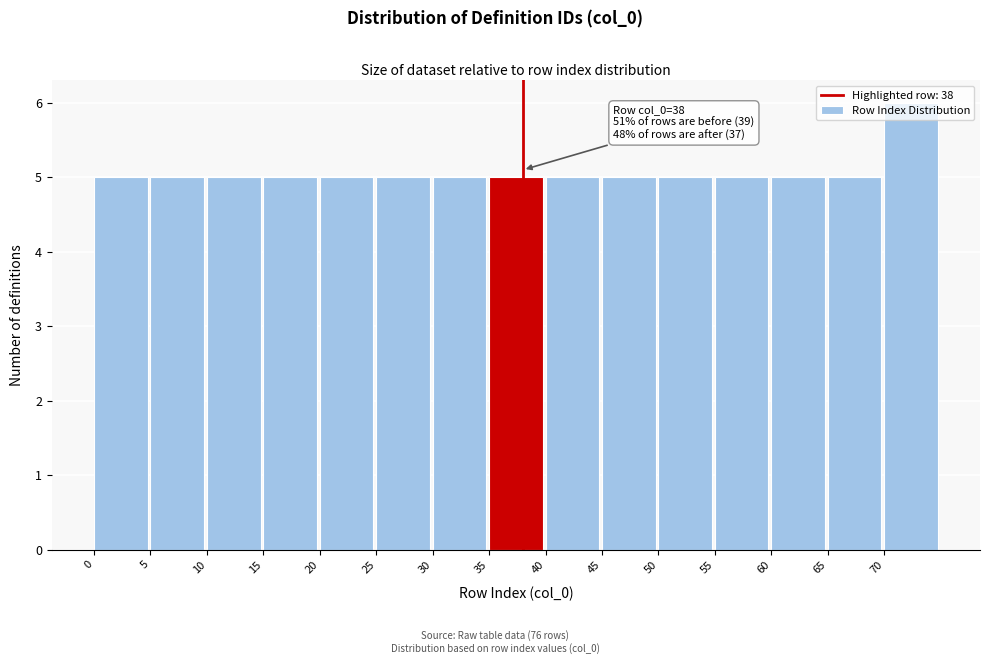

Over which range of the x-axis is the bar tallest?

70 to 75